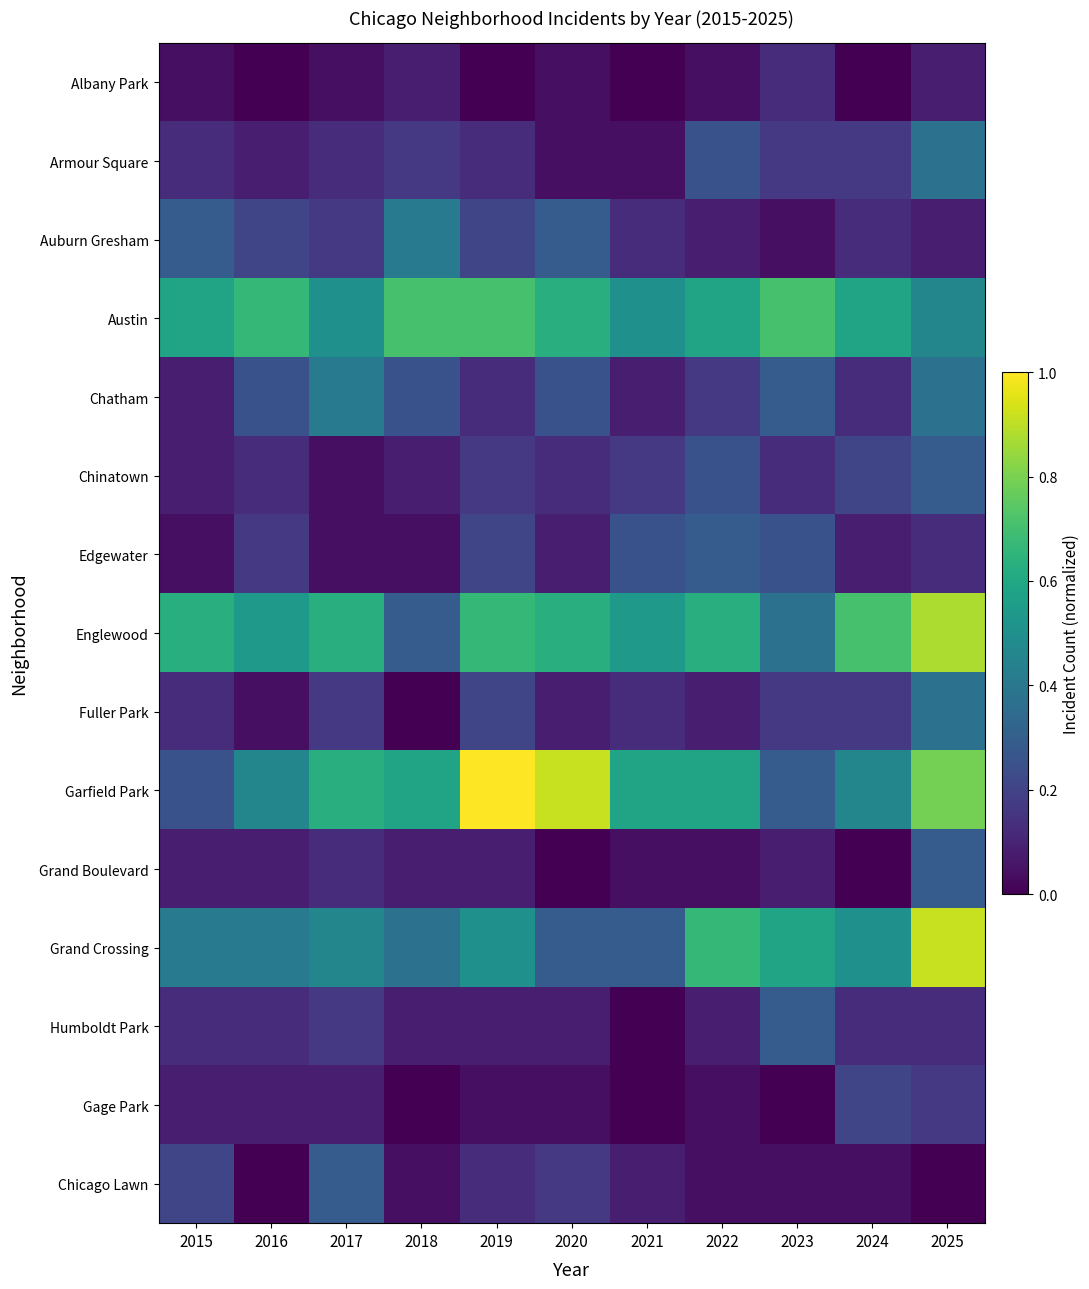

At which category is the sum across all series the highest?

2025